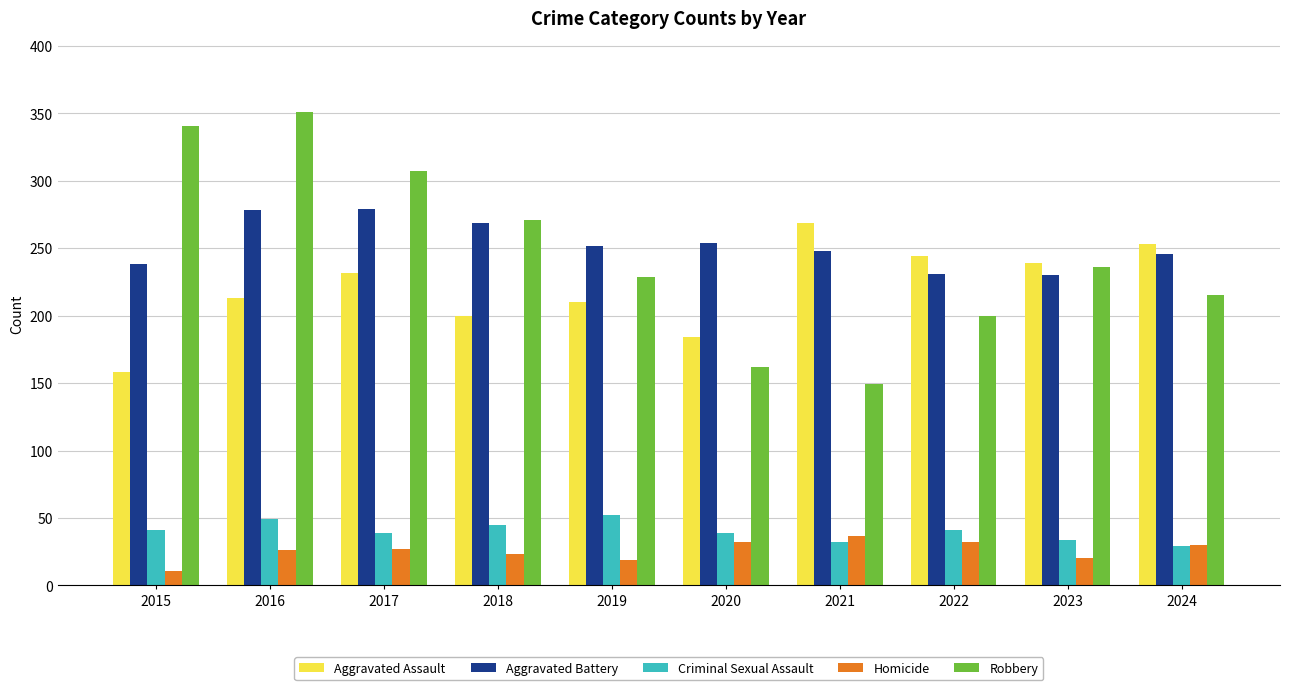

The Robbery series shows 113 at 2020. True or false?

False